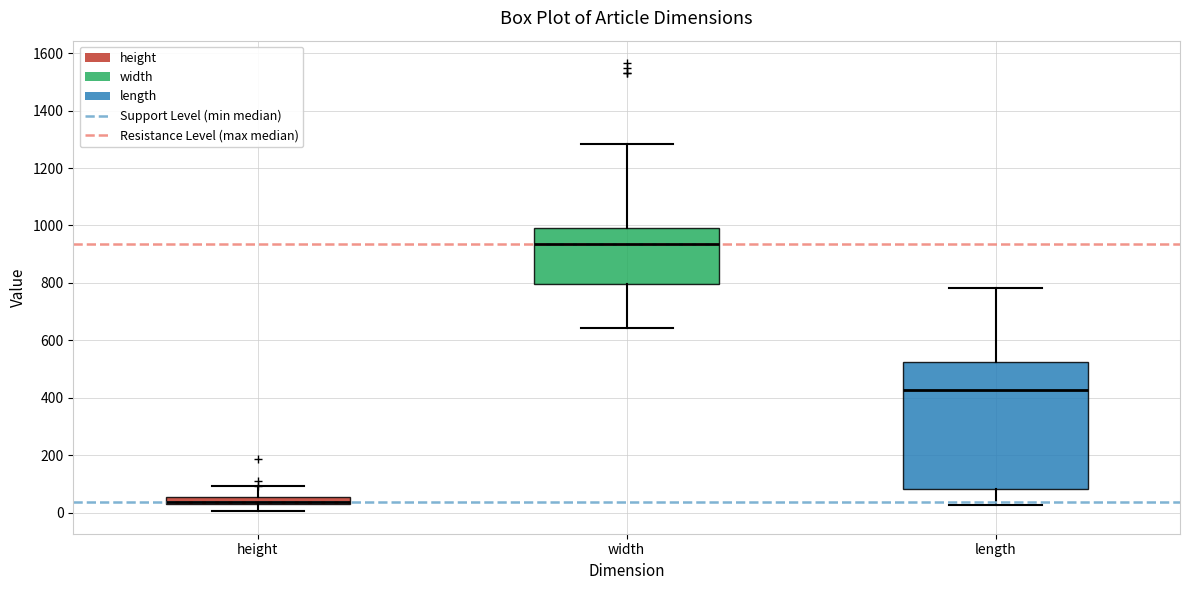

Which box's median line is the lowest?

height